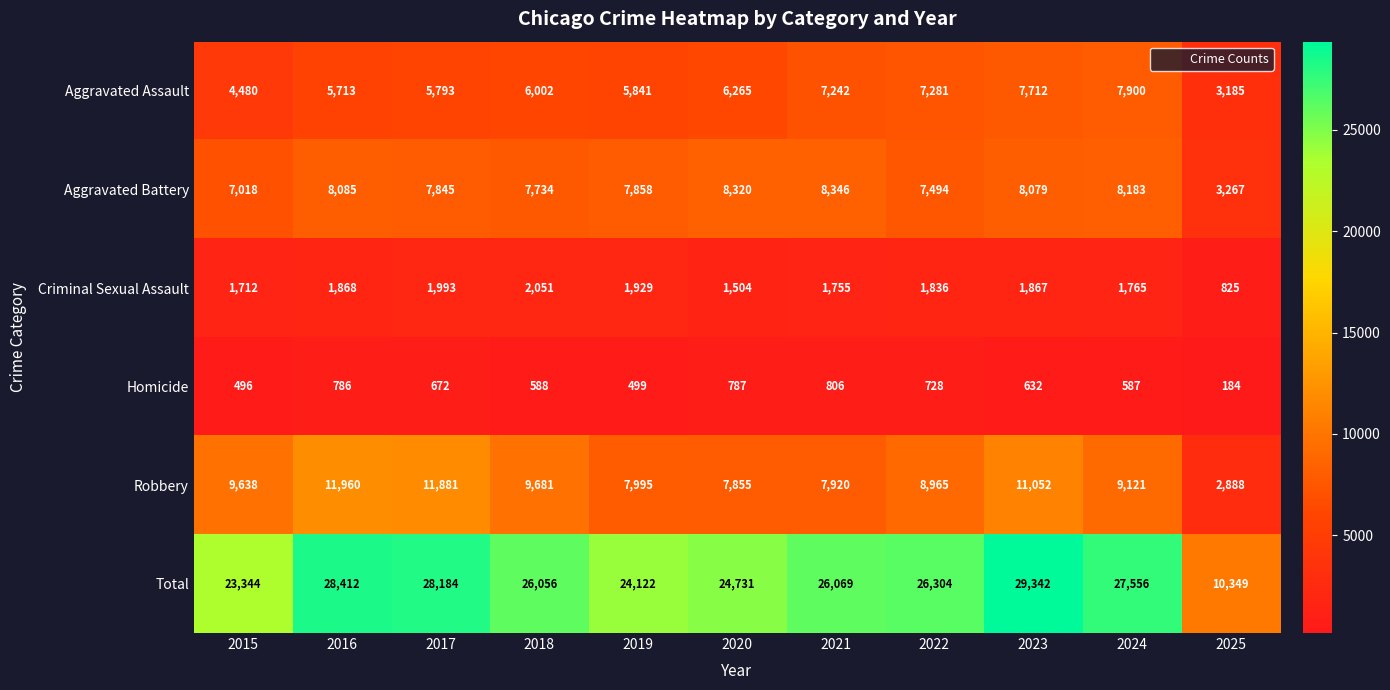

True or false: Criminal Sexual Assault has a value of 825 at 2025.

True